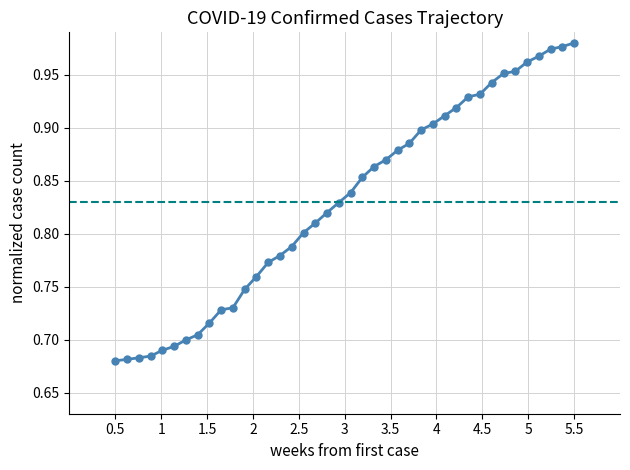

What is the sum of all values?

33.2